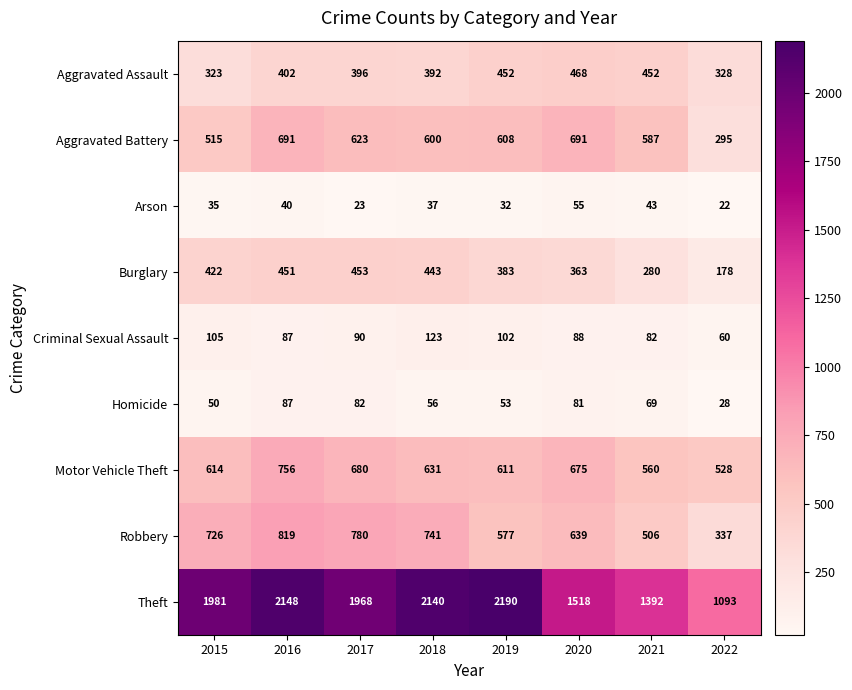

What is the difference between the highest and lowest values at 2017?

1945